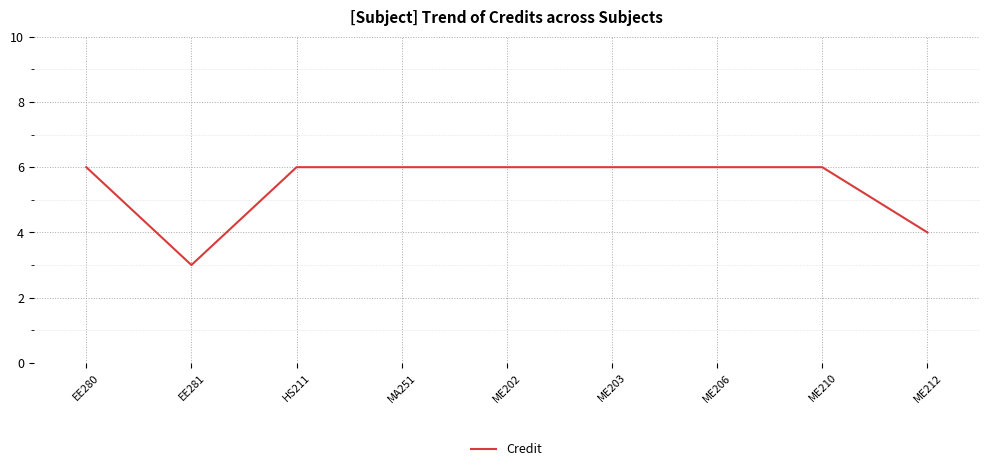

What position from the left is HS211?

3